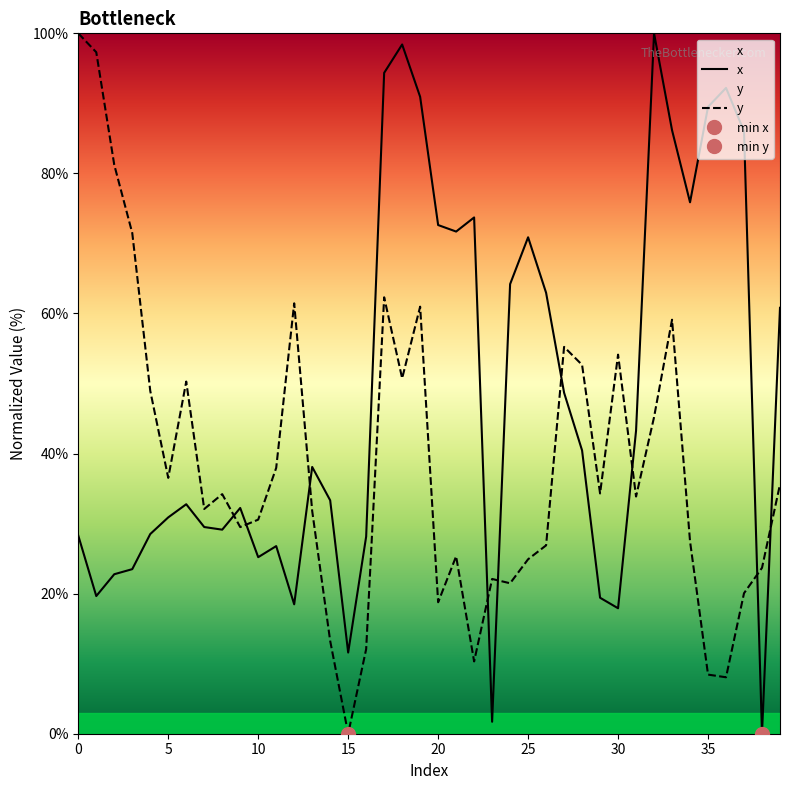

What is the spread (max minus min) of values at 21?

46.4